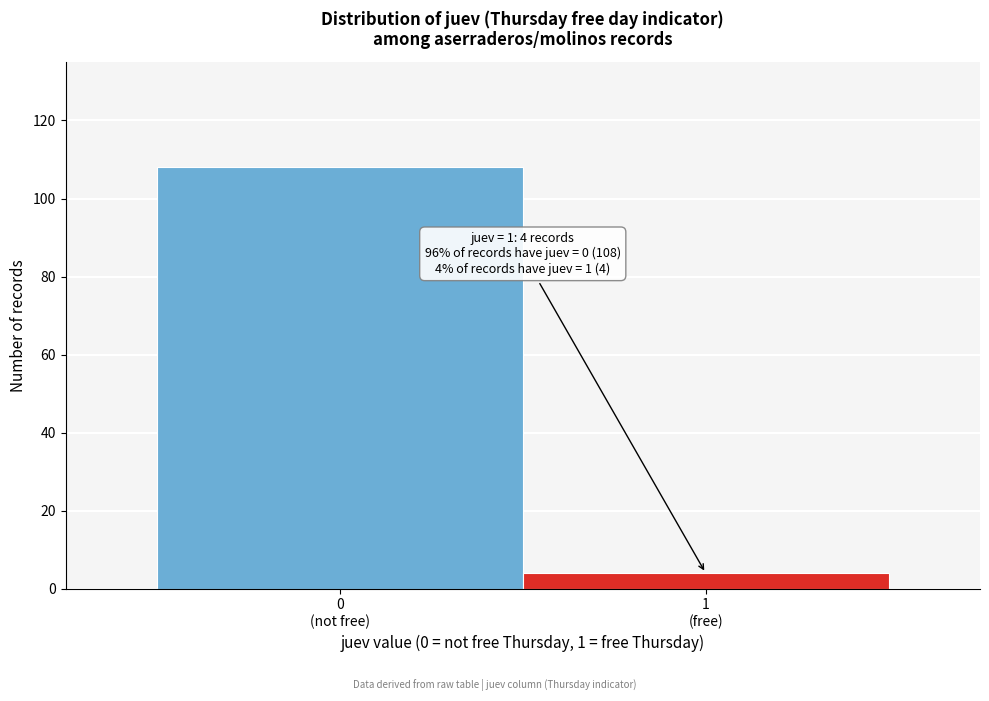

Reading left to right, list all the values displayed in this chart.

108	4